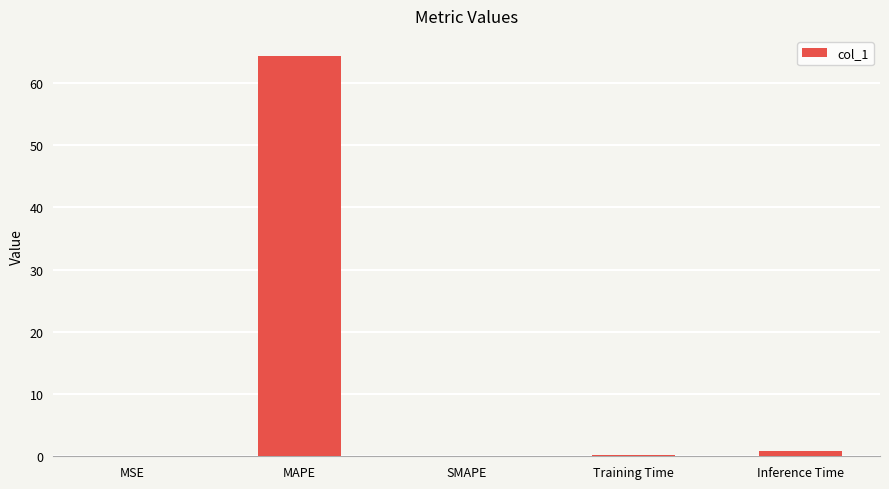

Are the bars horizontal?

No